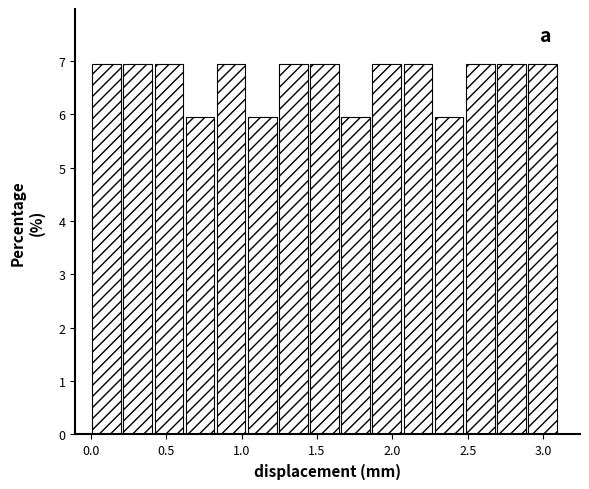

Reading left to right, list every bar in this chart as the range it spans on the x-axis followed by its height. Neither the bar edges nor the heights are printed on the chart, so give them approximately, as read against the axes.

0.00 to 0.20: 6.9
0.20 to 0.40: 6.9
0.40 to 0.60: 6.9
0.60 to 0.85: 5.9
0.85 to 1.05: 6.9
1.05 to 1.25: 5.9
1.25 to 1.45: 6.9
1.45 to 1.65: 6.9
1.65 to 1.85: 5.9
1.85 to 2.05: 6.9
2.05 to 2.25: 6.9
2.25 to 2.50: 5.9
2.50 to 2.70: 6.9
2.70 to 2.90: 6.9
2.90 to 3.10: 6.9